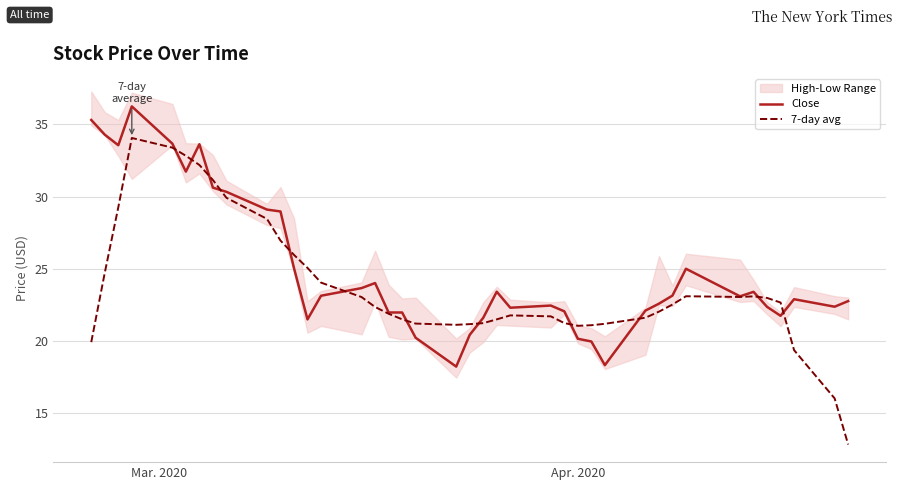

Which series has the largest total across all categories?

Close